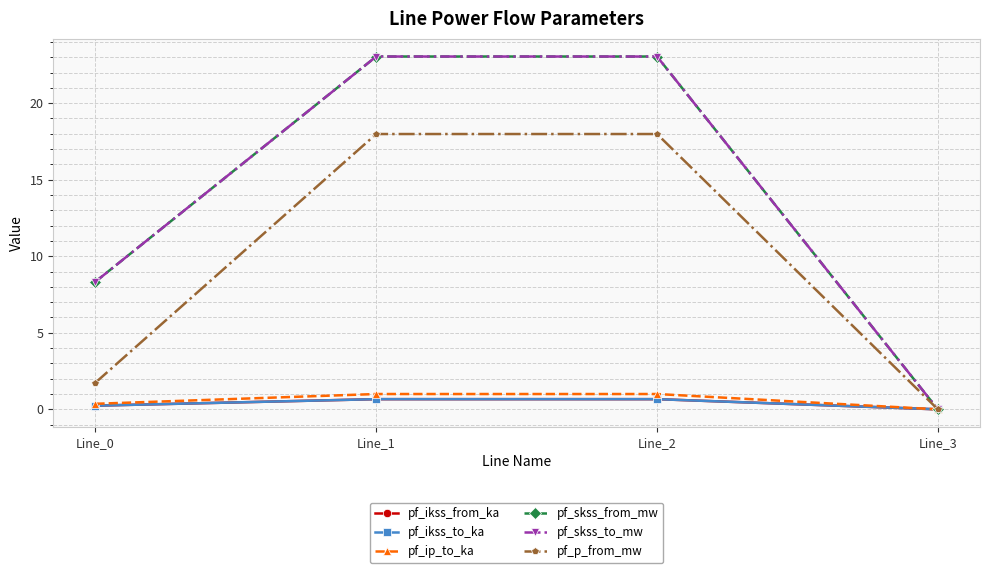

What is the spread (max minus min) of values at Line_1?

22.4